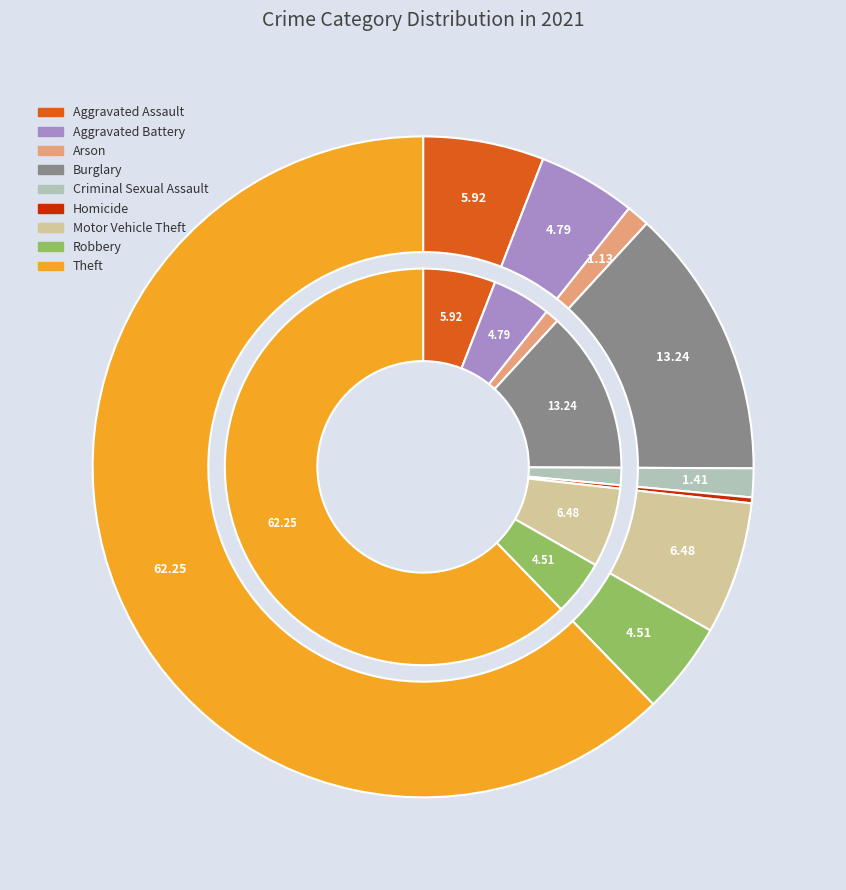

What is the smallest slice in the pie chart?

Homicide